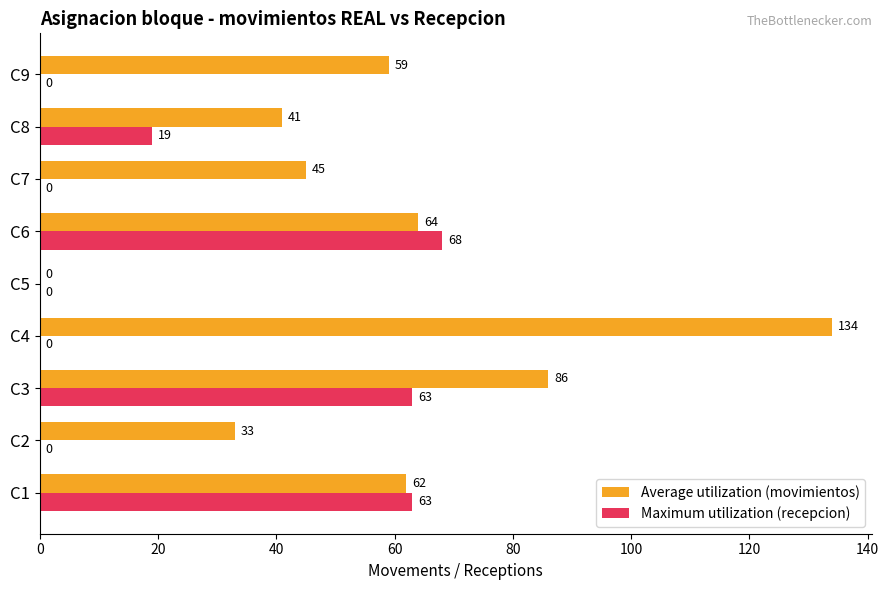

At which category is the sum across all series the highest?

C3